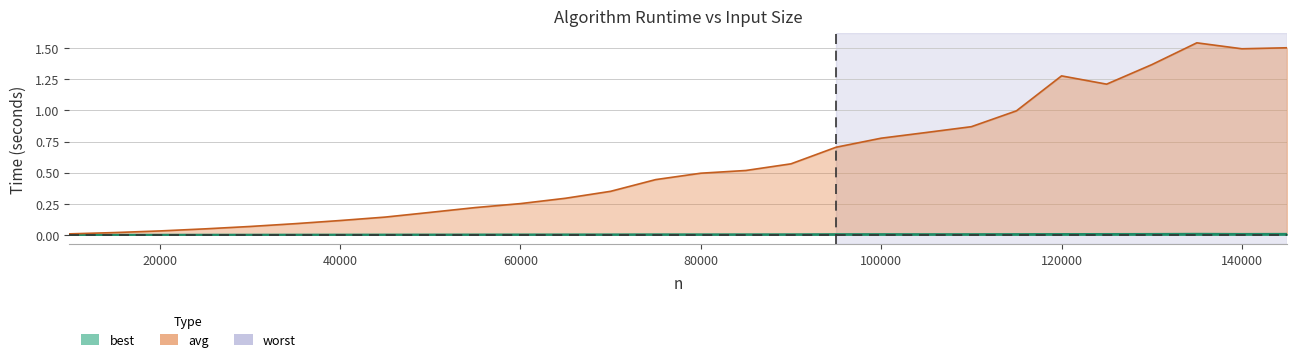

What is the total value across all series at 60000?

0.3